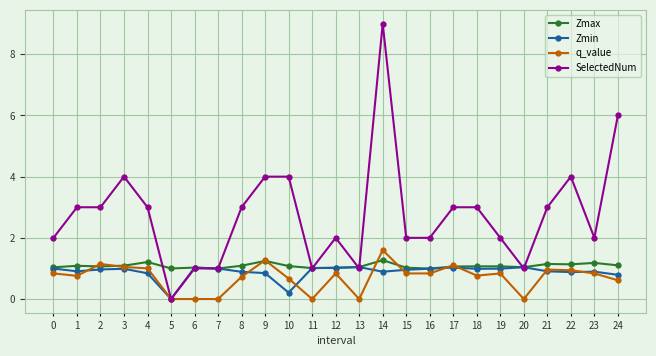

Between 5 and 19, which series saw the biggest shift?

SelectedNum